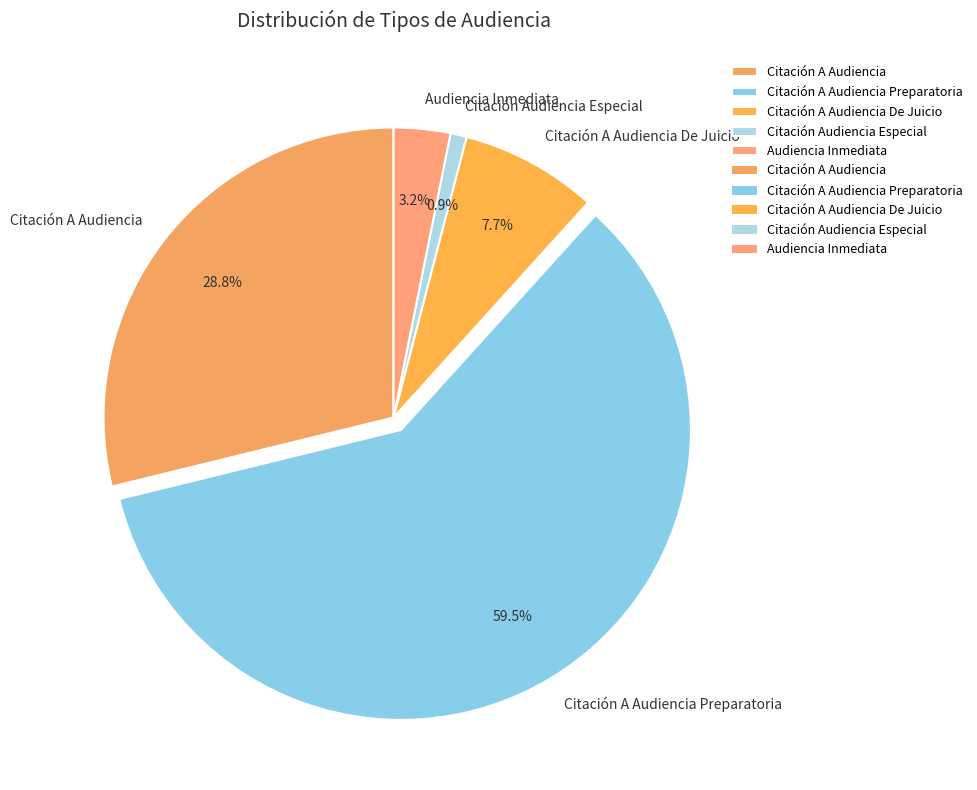

Is there a majority slice in this chart?

Yes